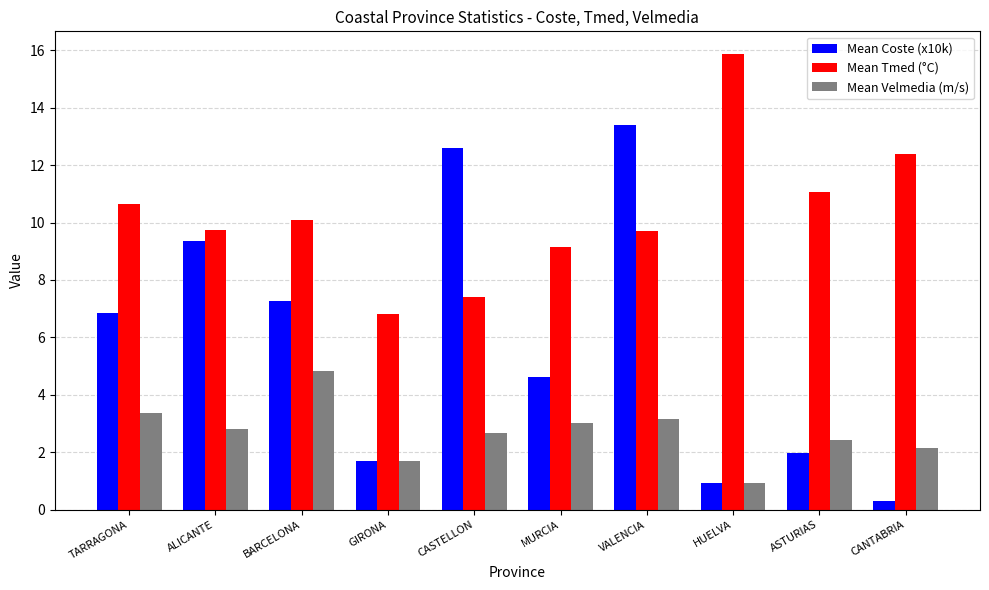

Reading left to right, what are all the values shown in this chart?

Mean Coste (x10k): 6.9	9.4	7.3	1.7	12.6	4.6	13.4	0.9	2.0	0.3
Mean Tmed (°C): 10.7	9.7	10.1	6.8	7.4	9.2	9.7	15.9	11.1	12.4
Mean Velmedia (m/s): 3.3	2.8	4.8	1.7	2.7	3.0	3.2	0.9	2.4	2.2